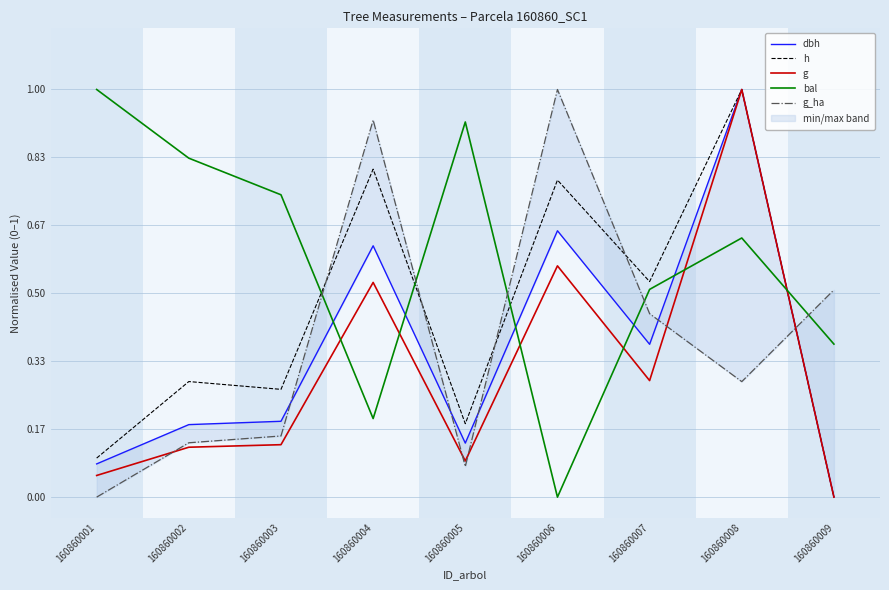

At which category does bal reach its first local peak?

160860005